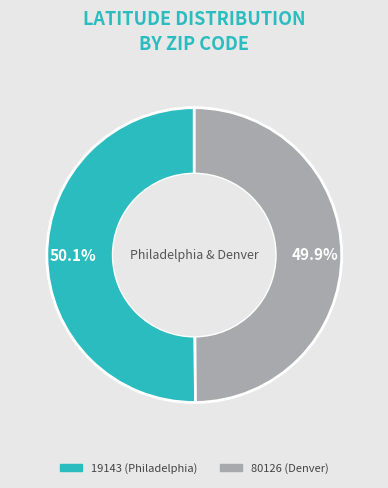

Is there any slice that represents more than half of the pie?

Yes